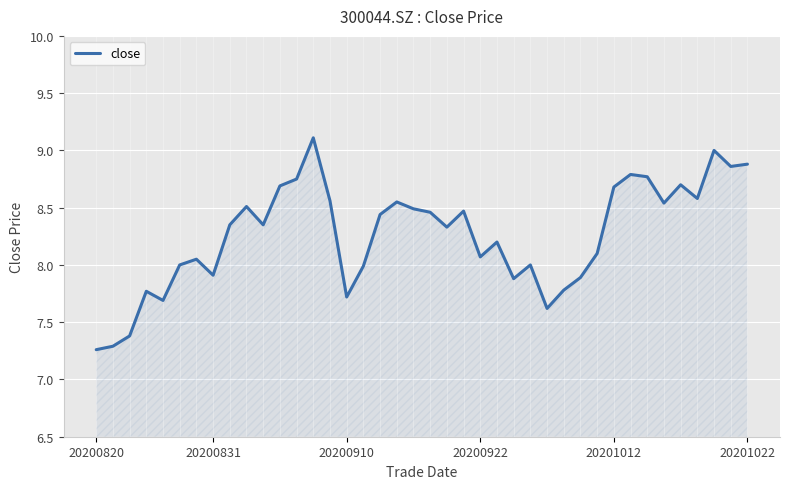

What is the maximum value shown in the chart?

9.1